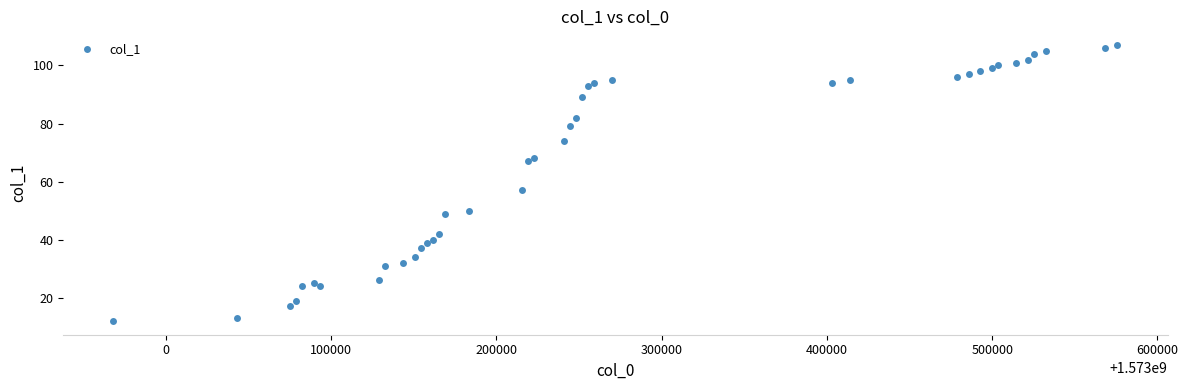

What Y value in the scatter plot is closest to 59?

57